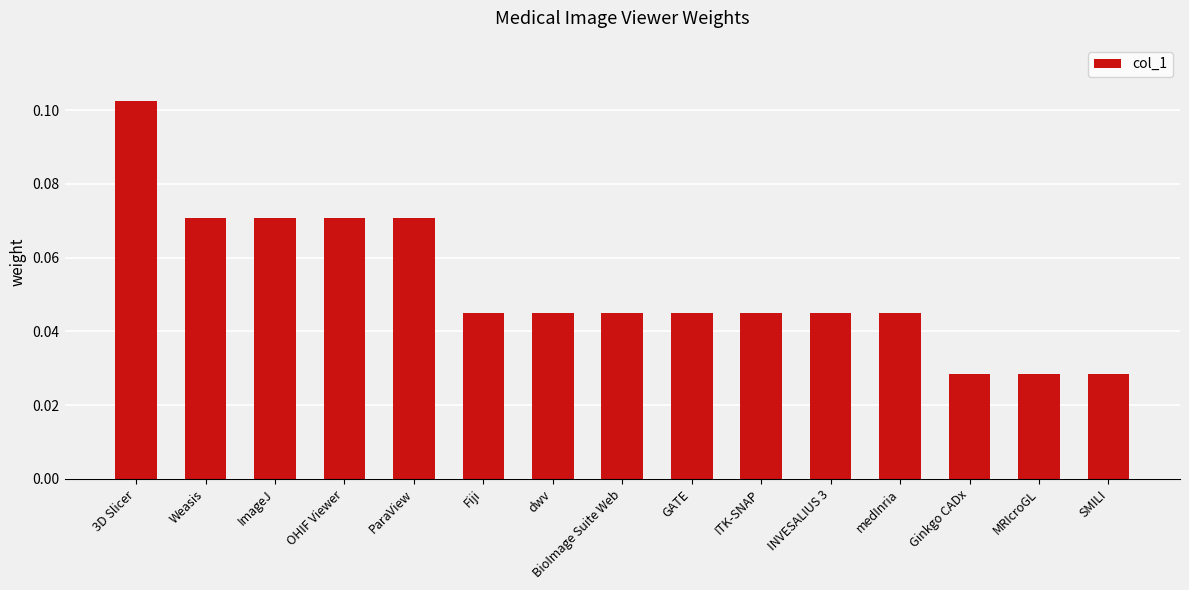

Which label corresponds to the largest value in the chart?

3D Slicer